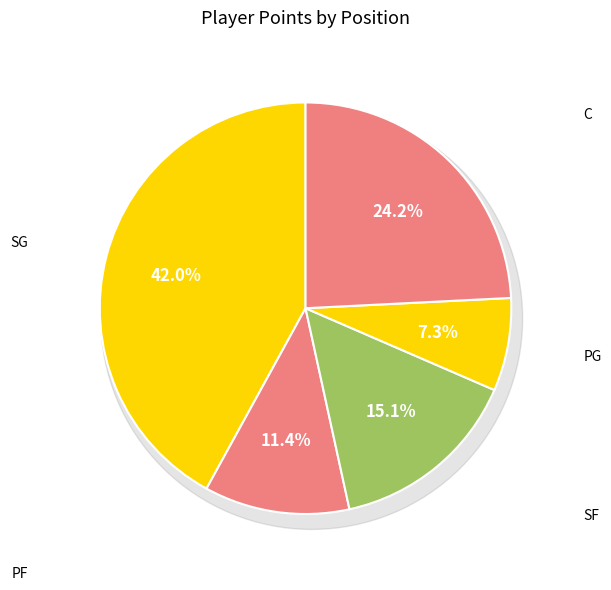

The Jayson Tatum slice represents 26% of the pie. True or false?

False